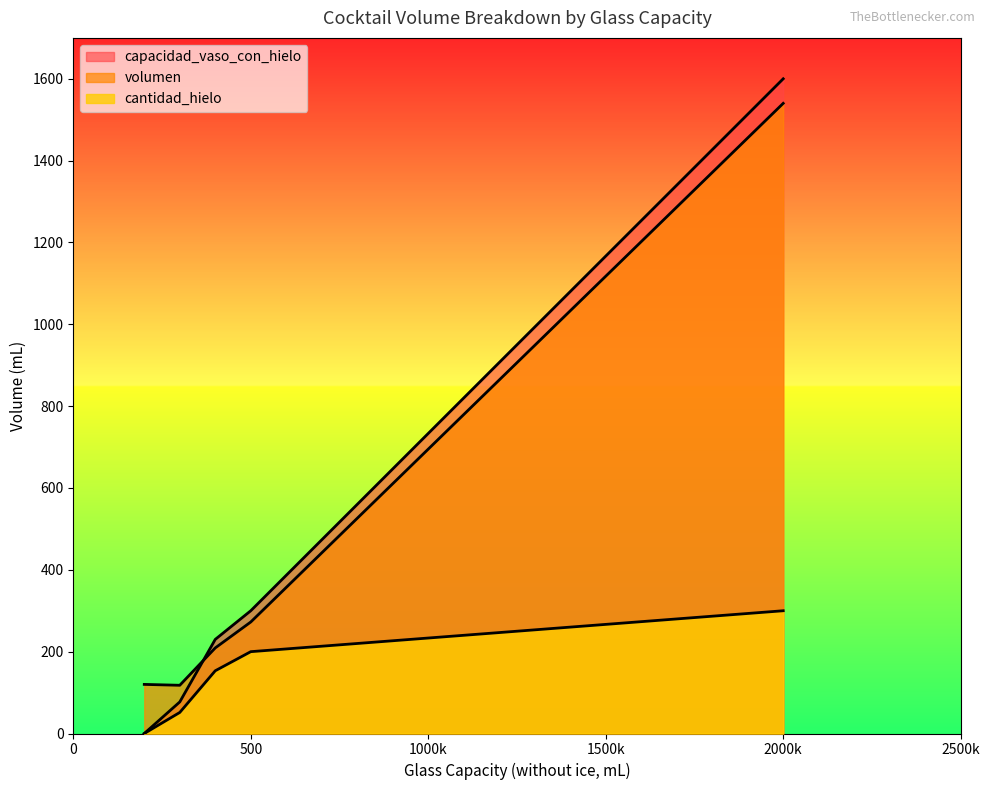

Is it true that volumen equals 175 at 500?

False